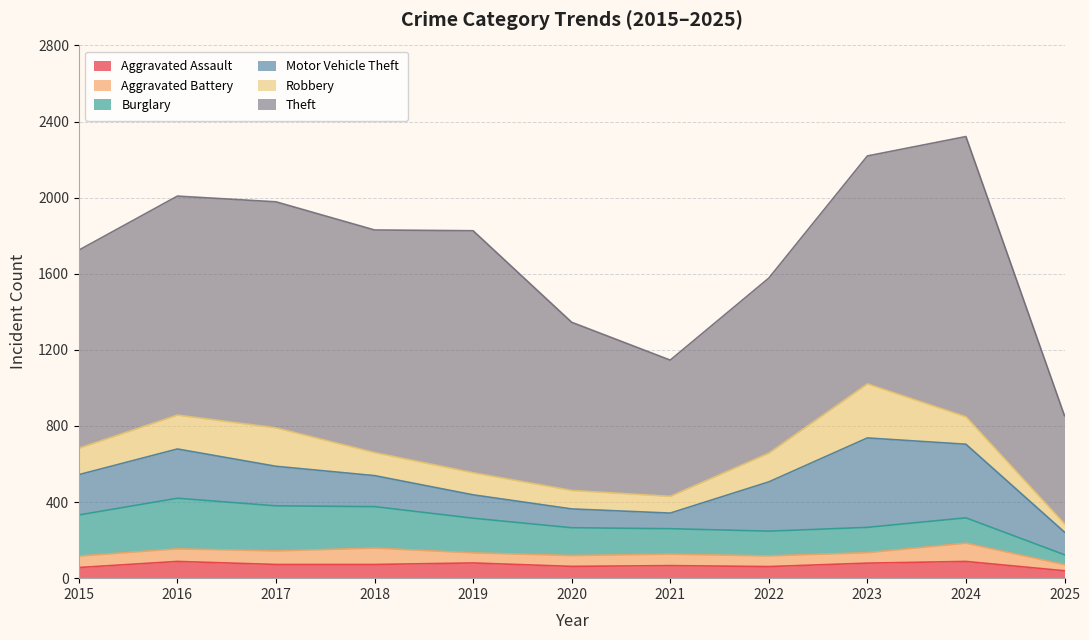

True or false: Aggravated Battery and Robbery intersect in this chart.

False